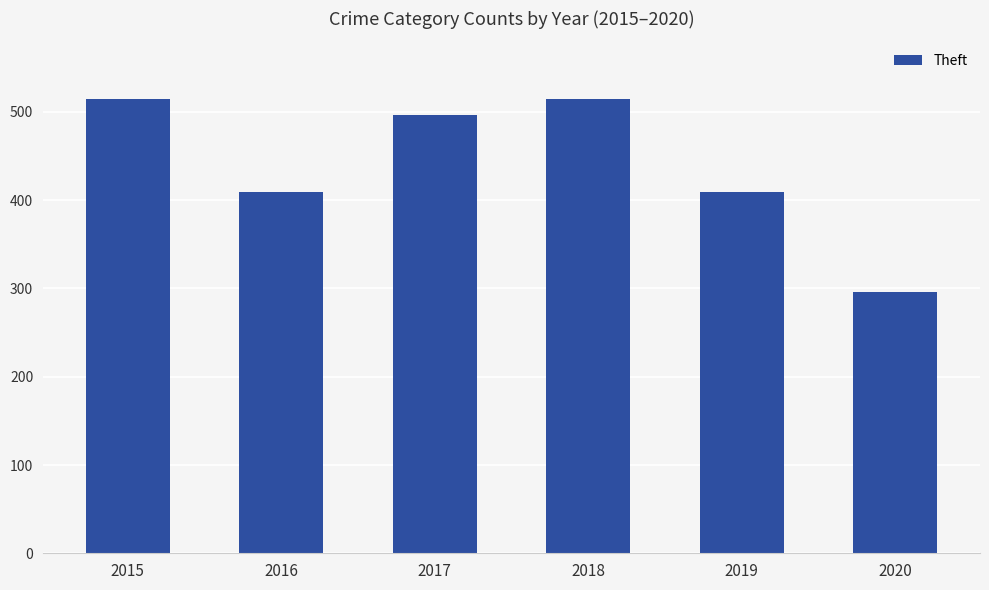

Reading right to left, transcribe all the data shown in this chart.

296	409	515	497	409	515